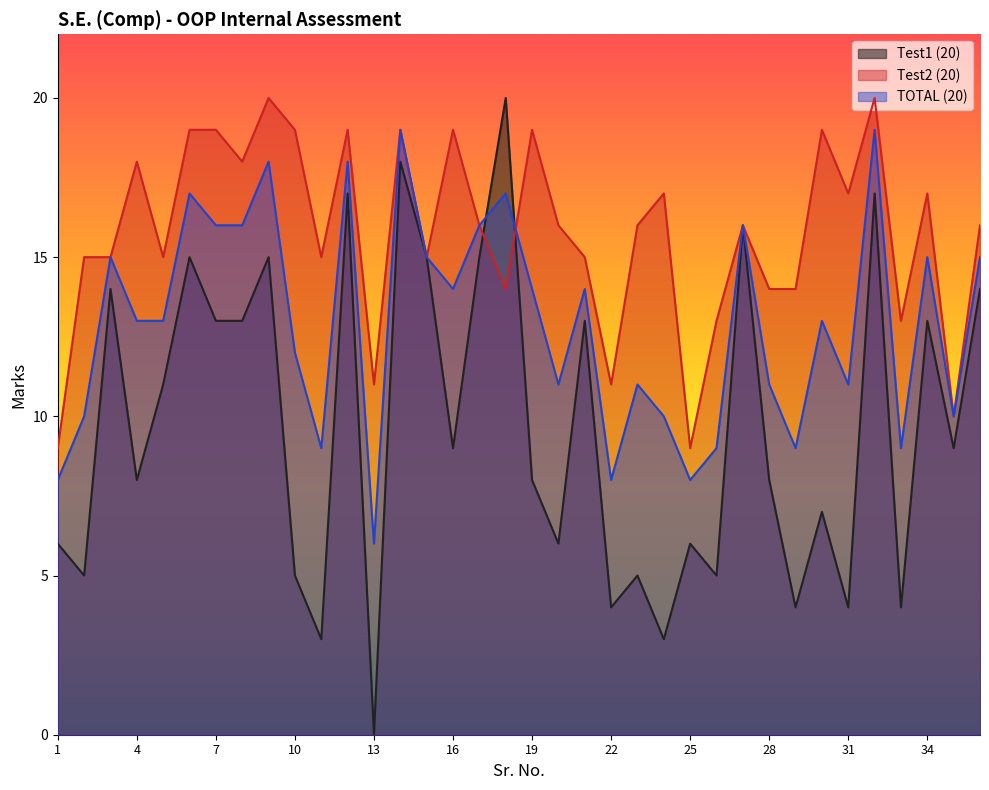

Rank the series at 11 from lowest to highest value.

Test1 (20), TOTAL (20), Test2 (20)